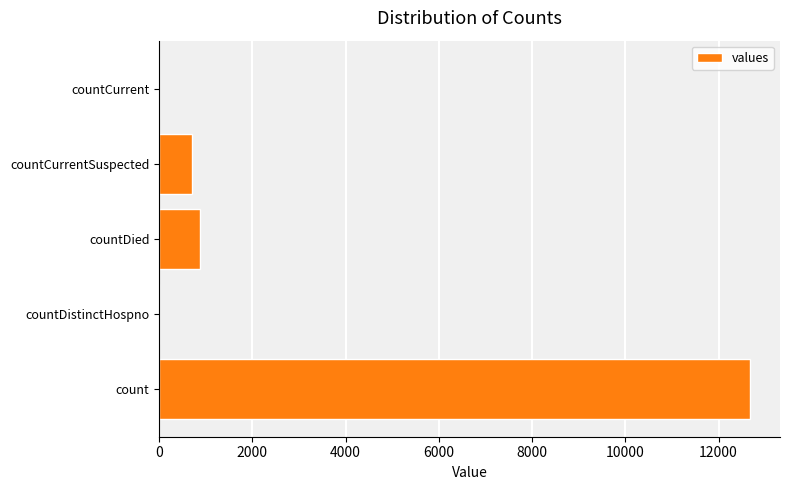

What is the maximum value shown in the chart?

12683